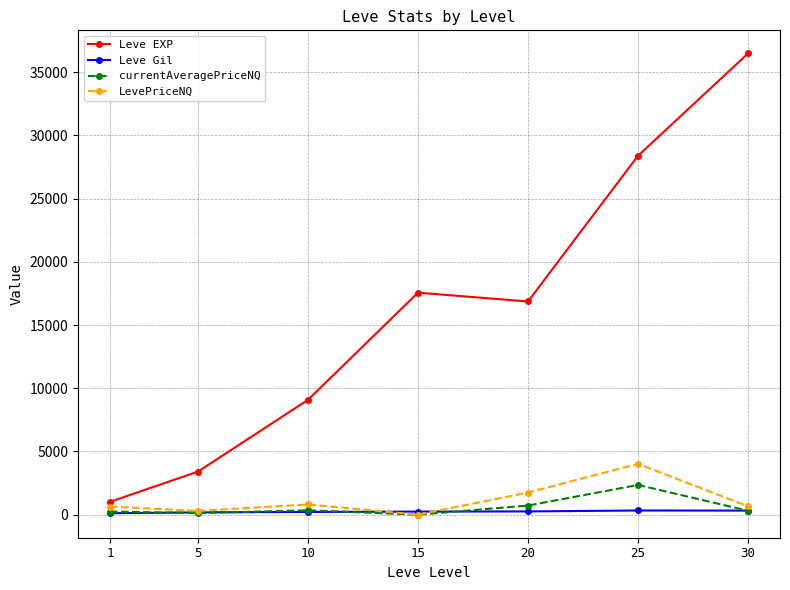

List the series in order of their peak value, highest first.

Leve EXP, LevePriceNQ, currentAveragePriceNQ, Leve Gil